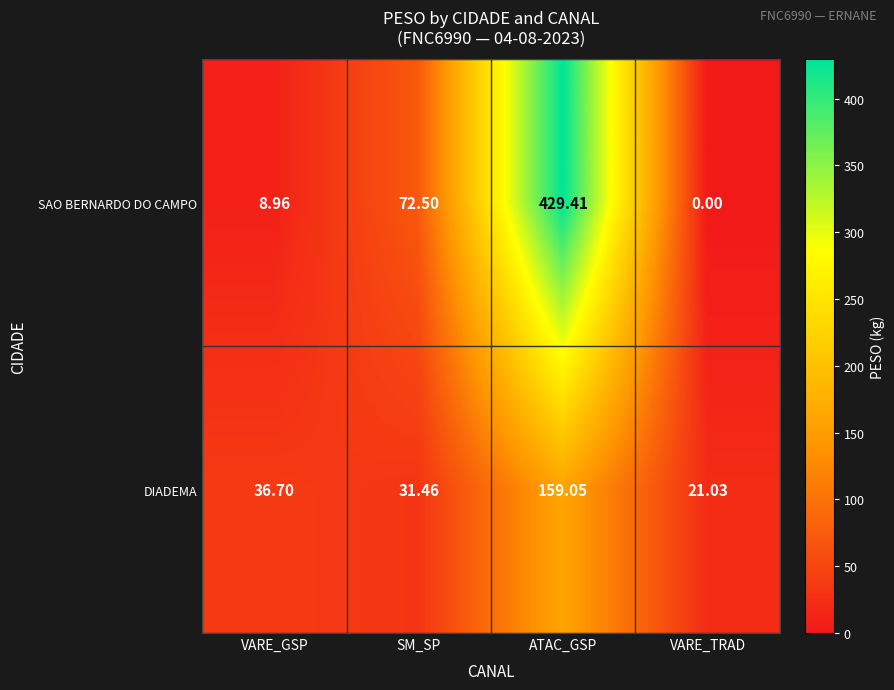

Count the number of data series in this chart.

2